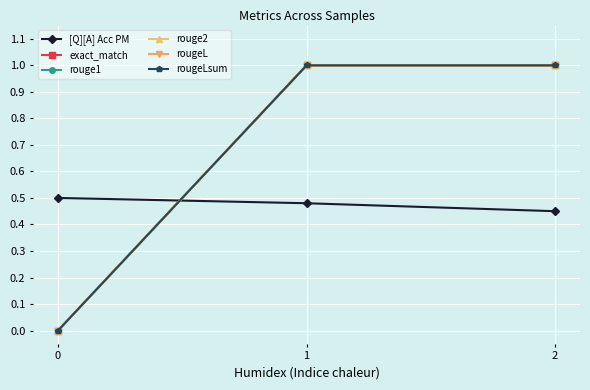

The rougeL series shows 0.3 at 1. True or false?

False